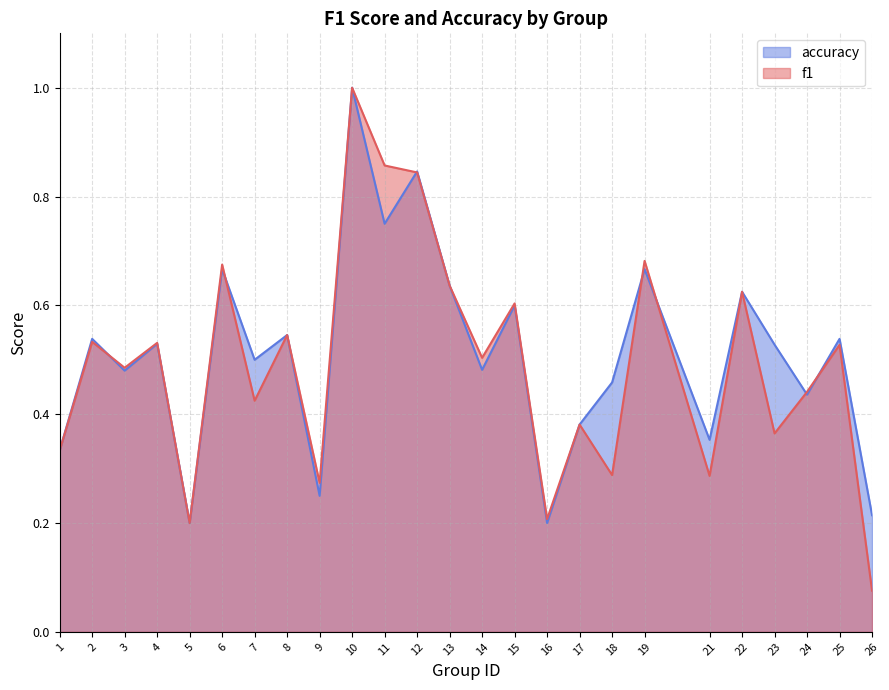

What is the spread (max minus min) of values at 26?

0.1